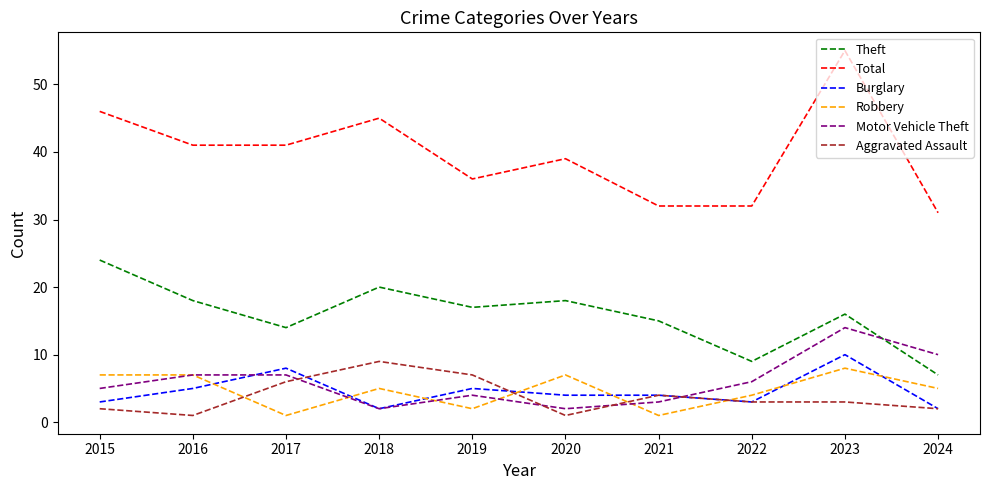

At which label does Burglary reach its peak?

2023